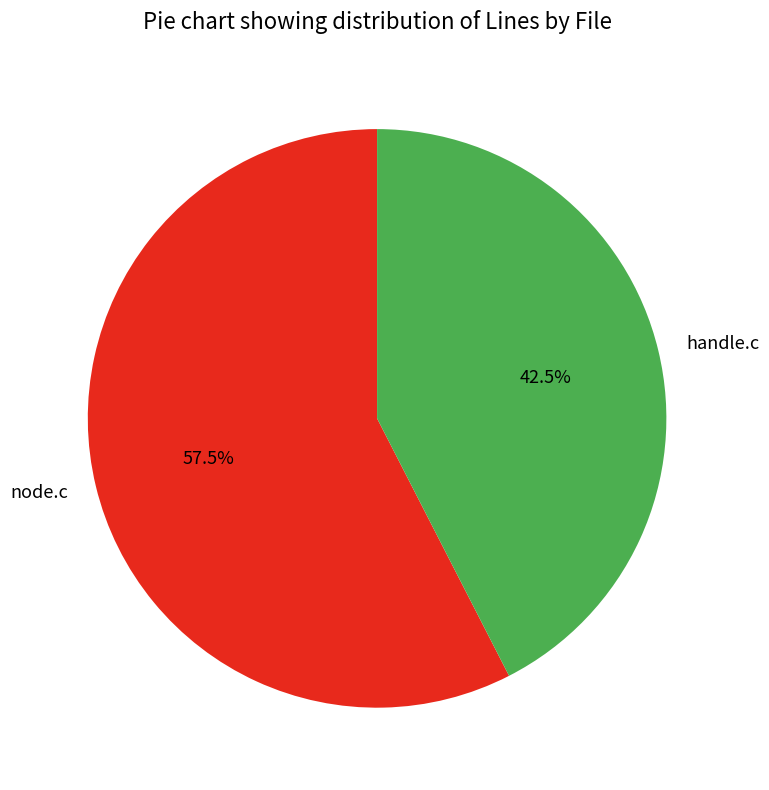

To the nearest percent, what is the difference between the largest and smallest slice percentages?

15%